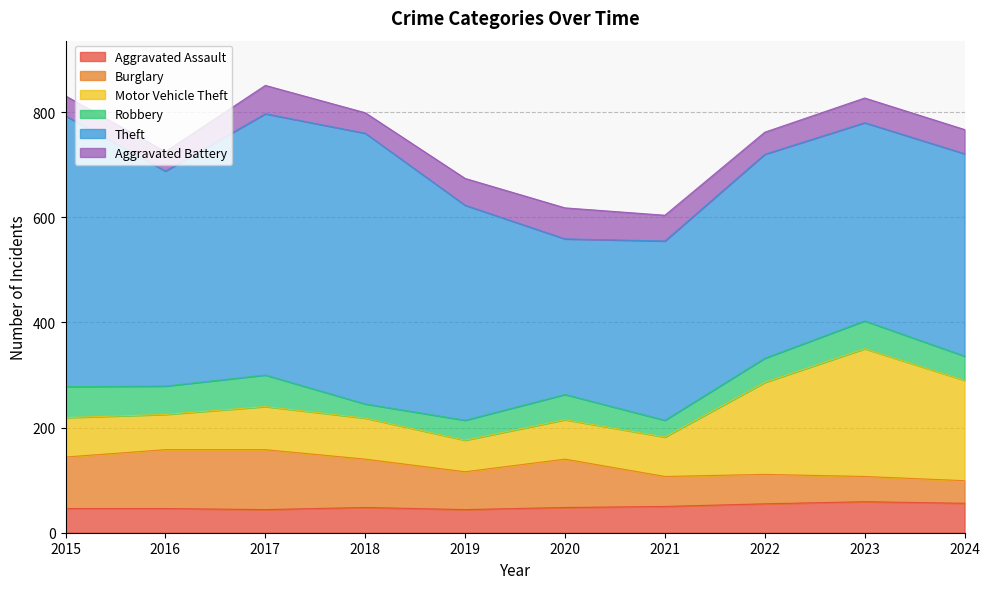

Between 2016 and 2022, which series saw the biggest shift?

Motor Vehicle Theft